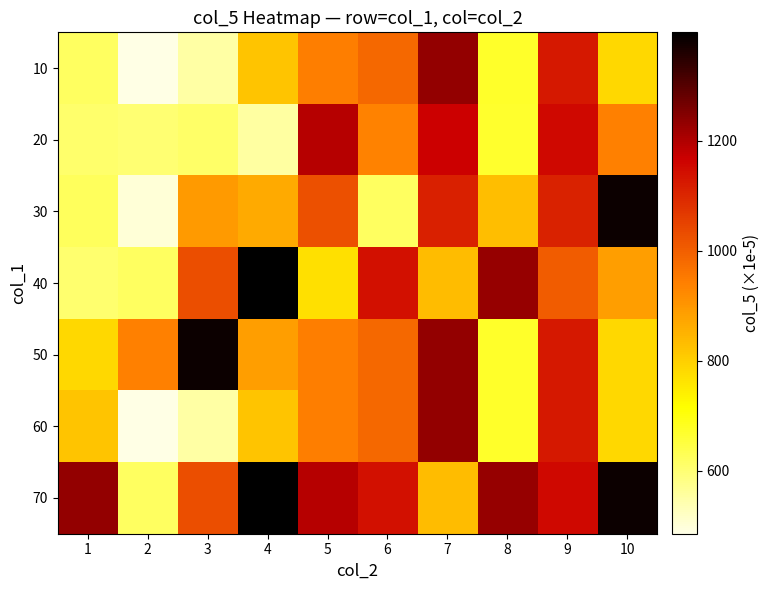

Which series has the largest total across all categories?

70